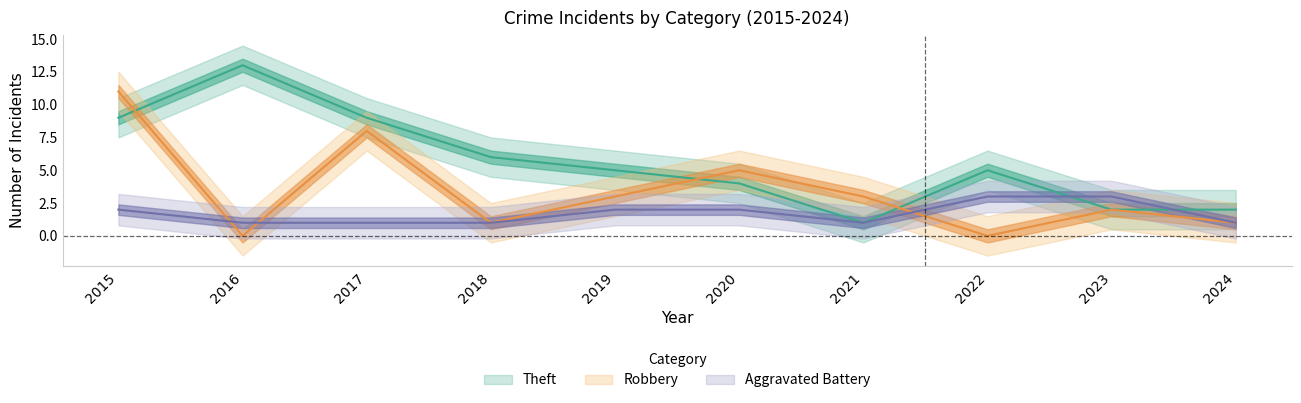

After their last crossing, which series has the higher values: Robbery or Aggravated Battery?

Aggravated Battery